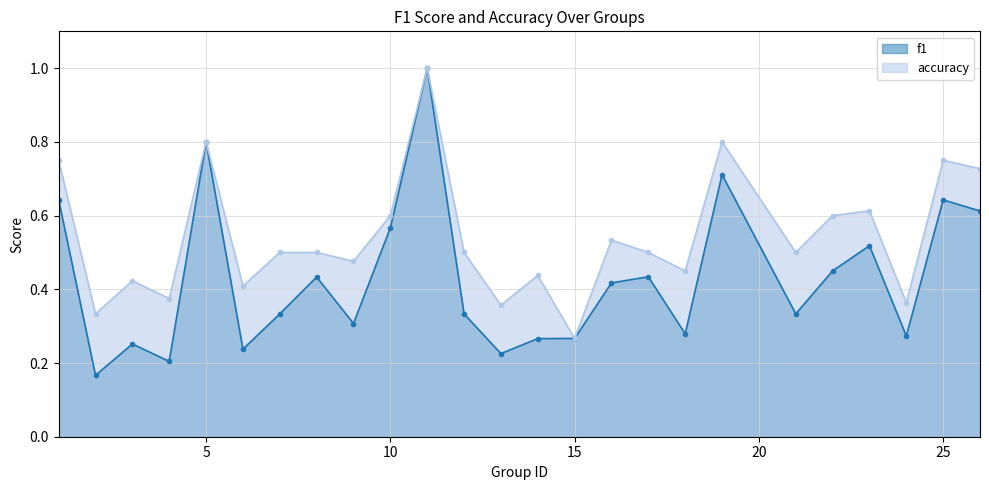

Count the f1 values in the range 0 to 1.

25